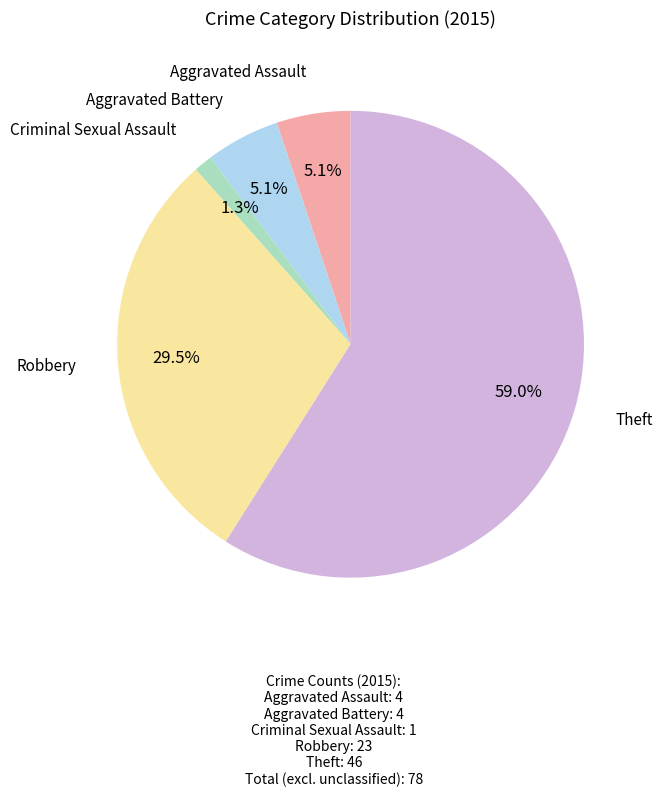

Is there a majority slice in this chart?

Yes